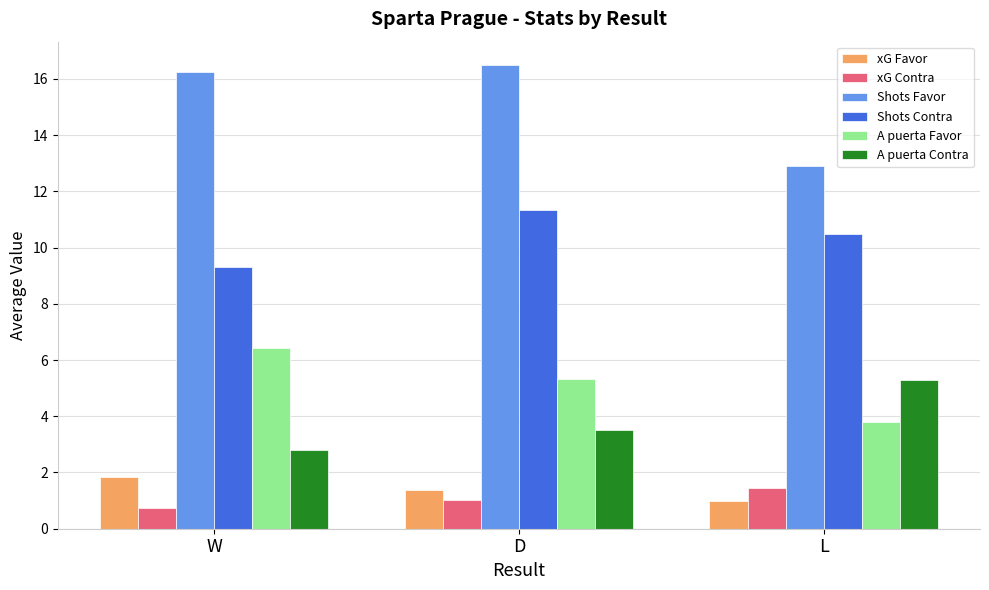

What is the difference between the second highest and minimum values in the Shots Contra series?

1.2